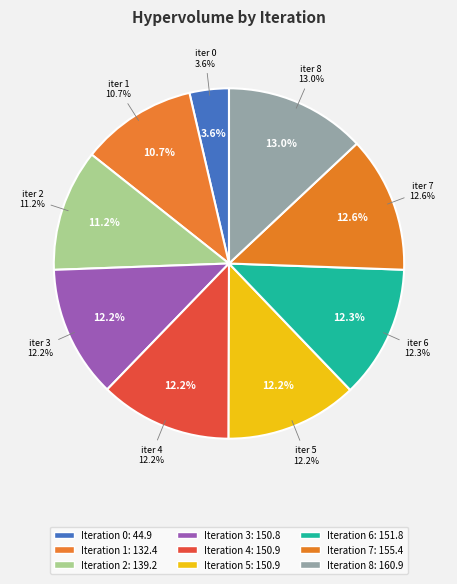

What is the largest slice in the pie chart?

8